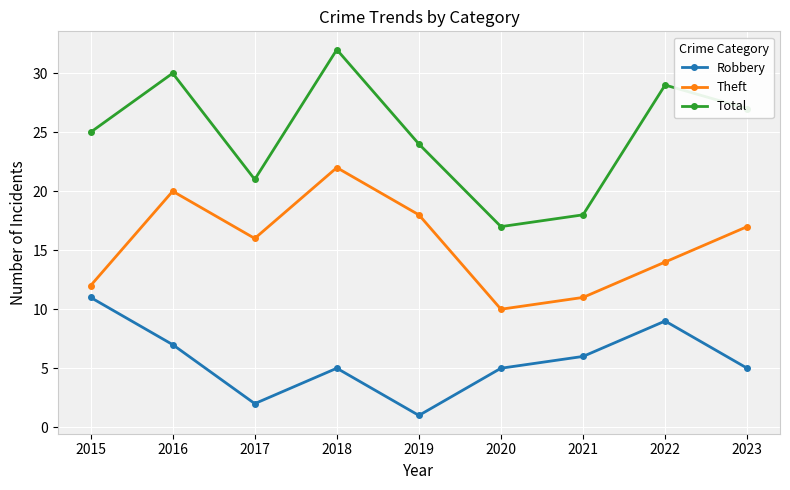

Does the chart have visible grid lines?

Yes